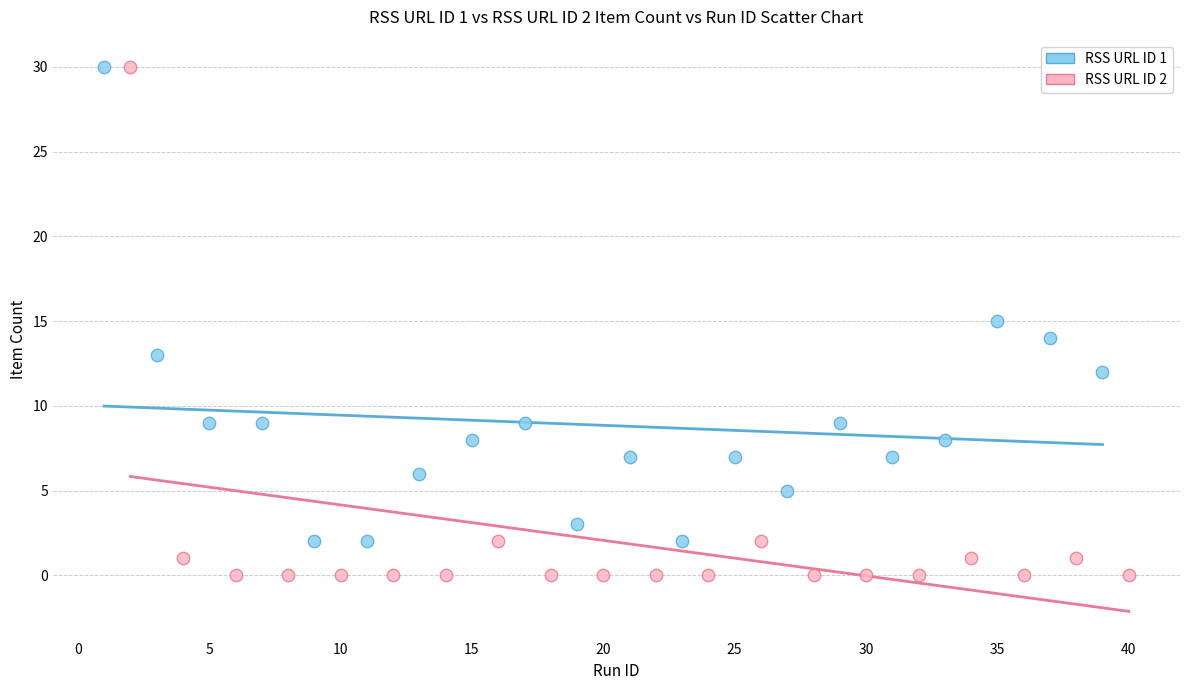

Which series contains the lowest Y value?

RSS URL ID 2